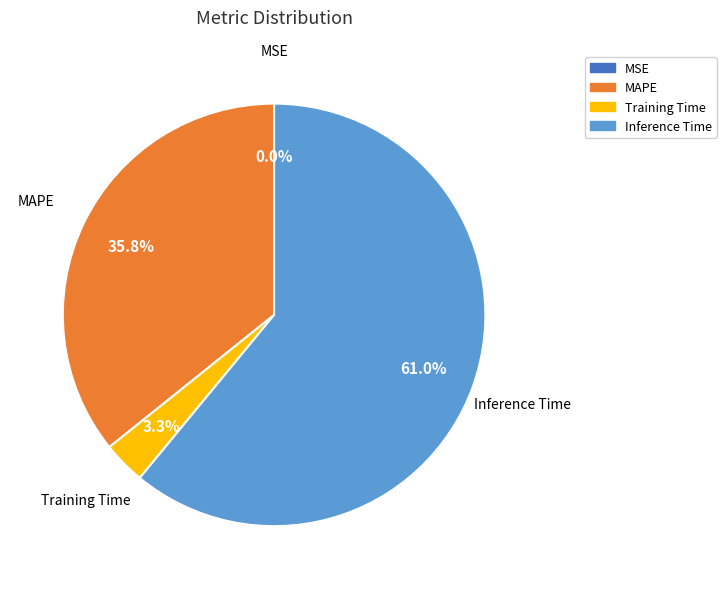

Is there any slice that represents more than half of the pie?

Yes